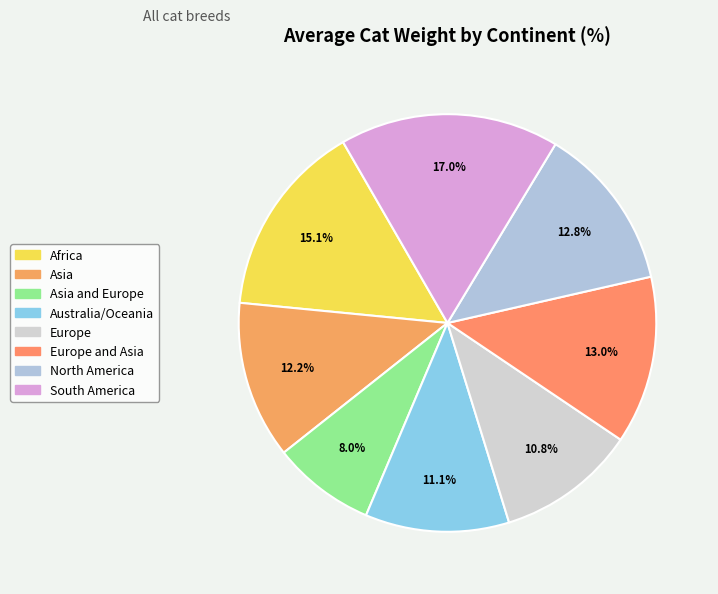

Does any single category account for the majority?

No